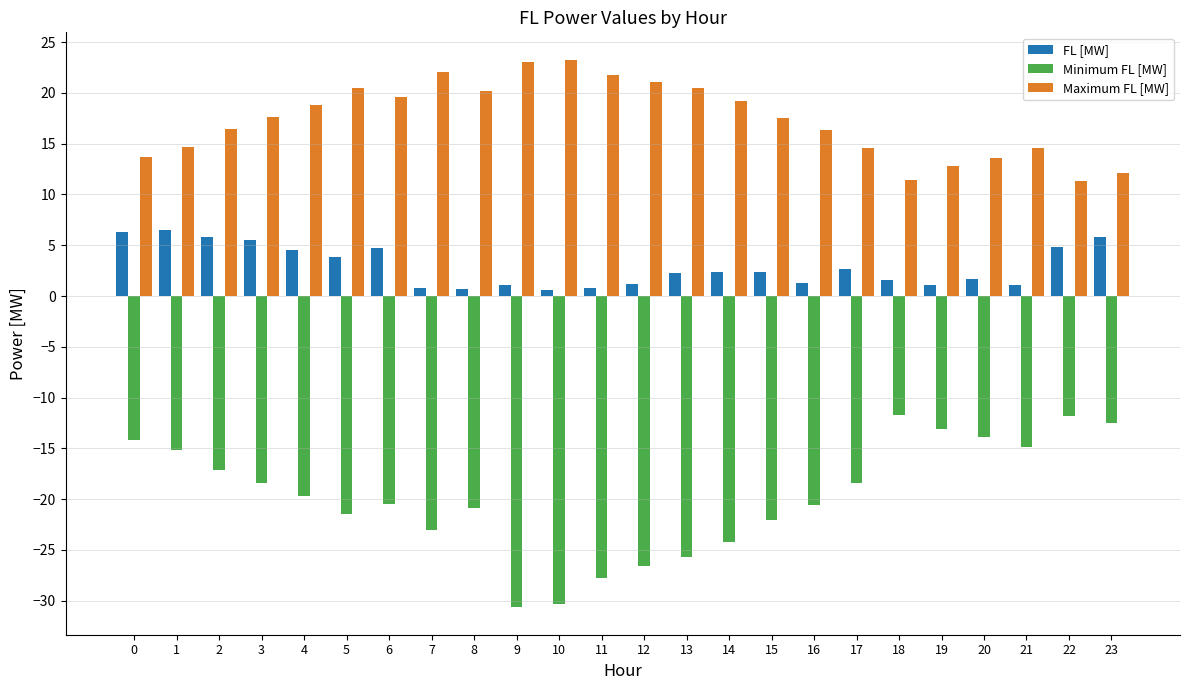

The Maximum FL [MW] series shows 14.6 at 1. True or false?

True